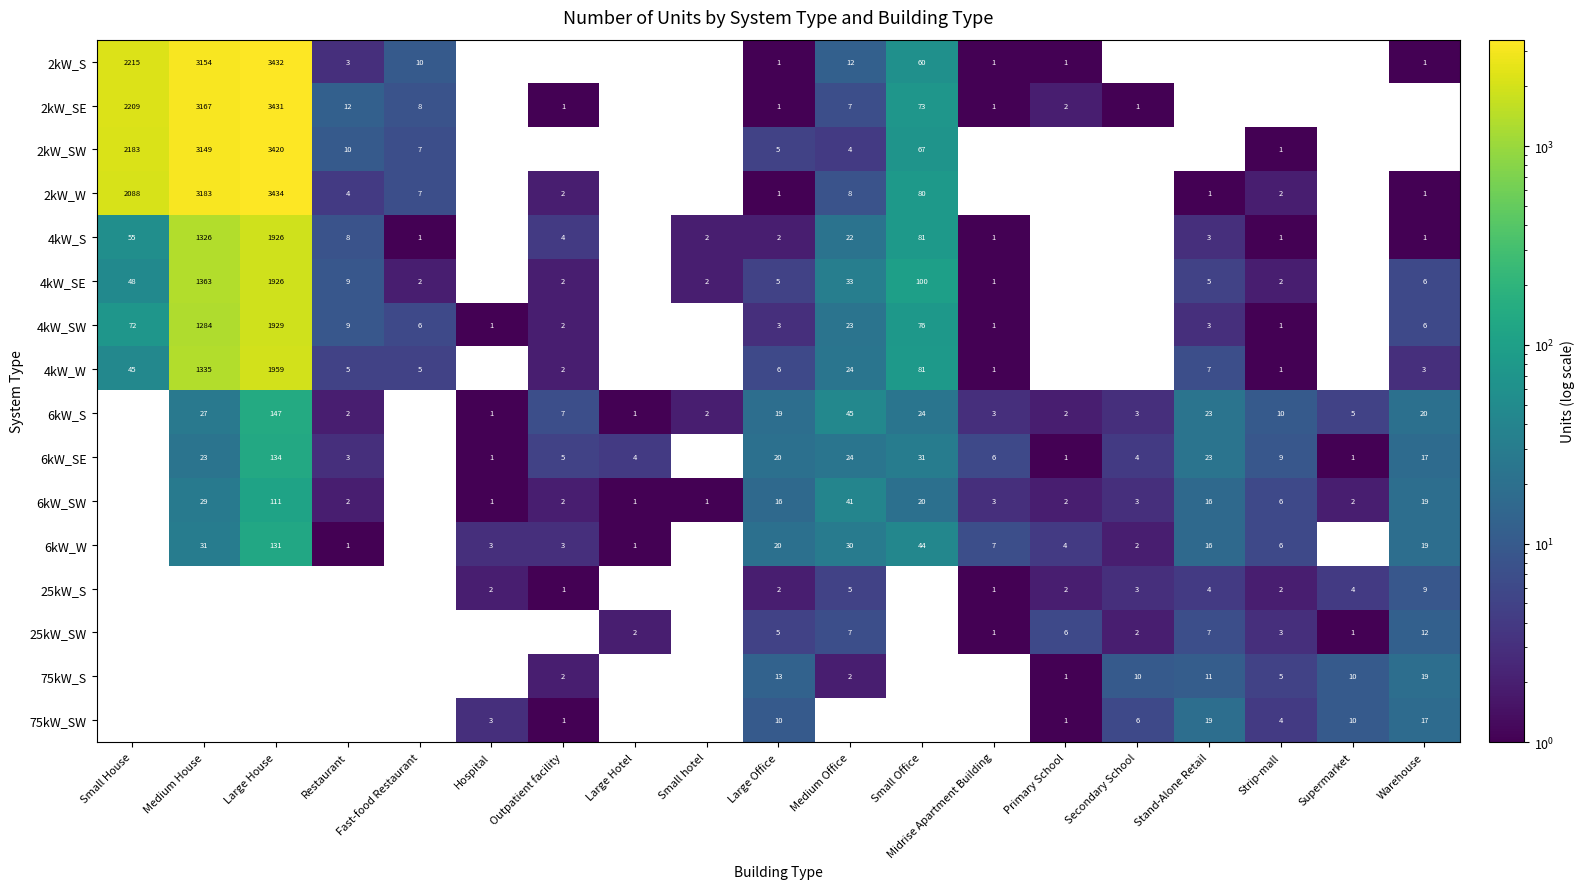

What is the spread (max minus min) of values at Large House?

3434